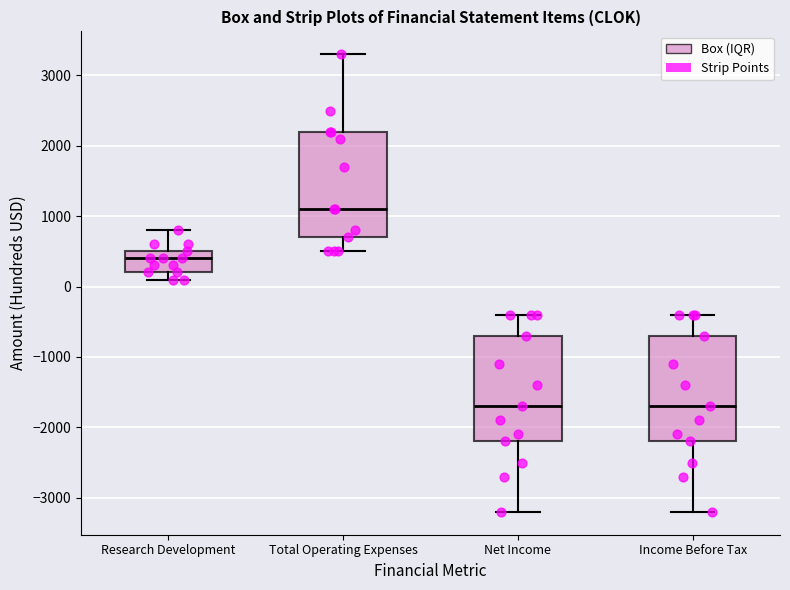

Reading left to right, transcribe this box plot: for each box, give where its median line is, the range the box spans, and where its two whiskers end, as read against the y-axis. The values are not printed on the chart, so give them approximately, as read against the axis.

Research Development: median 400, box 200 to 500, whiskers 100 to 800
Total Operating Expenses: median 1100, box 700 to 2200, whiskers 500 to 3300
Net Income: median -1700, box -2200 to -700, whiskers -3200 to -400
Income Before Tax: median -1700, box -2200 to -700, whiskers -3200 to -400